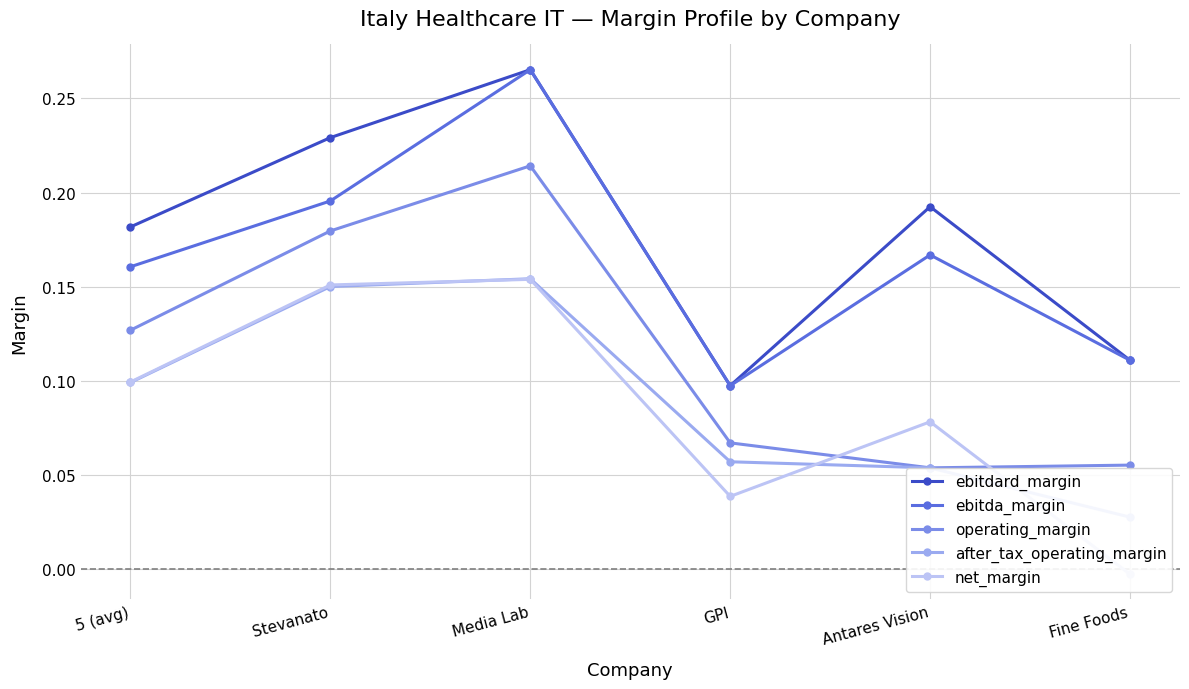

What is the value of the ebitda_margin point at the 4th from the left?

0.1